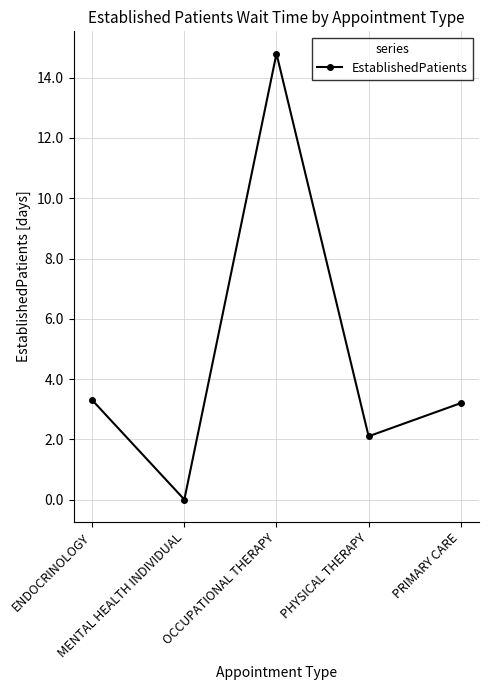

What is the average value?

4.7